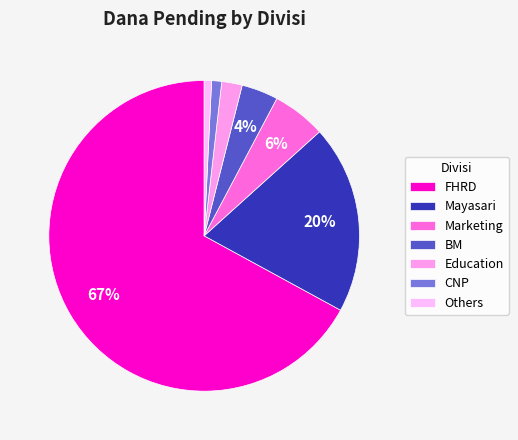

To the nearest percent, what is the average slice percentage?

14%